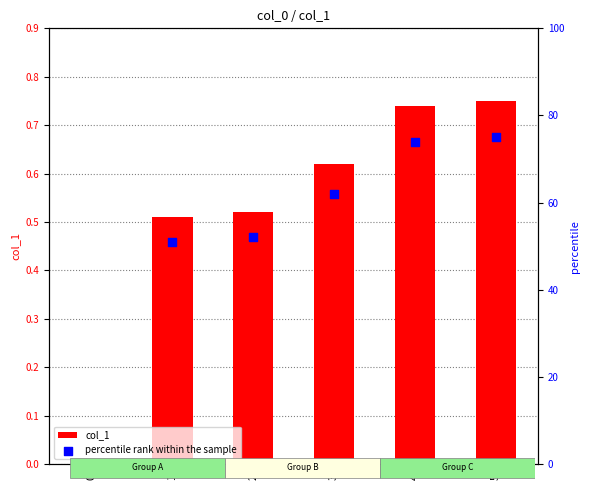

Is the value of percentile rank within the sample at 0 greater than the value of col_1 at 3?

No